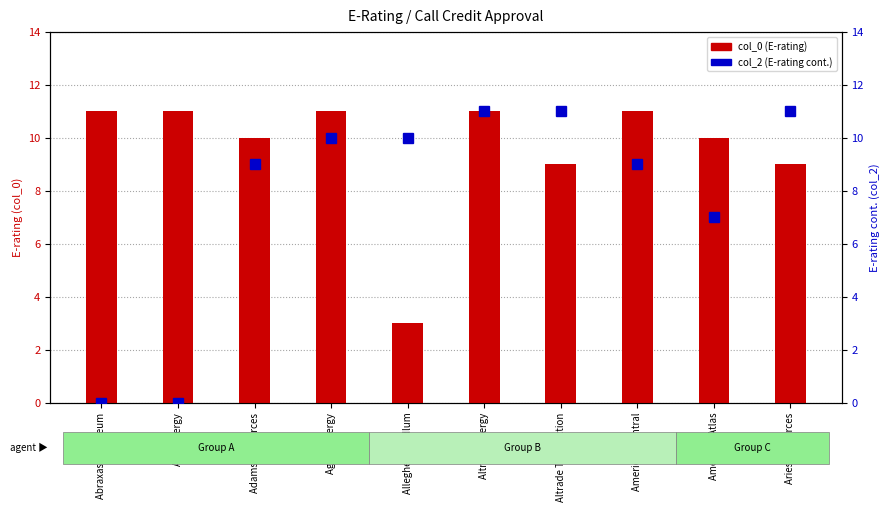

Rank the categories by col_0 (E-rating) value from highest to lowest.

Abraxas Petroleum, ACN Energy, Agave Energy, Altman Energy, American Central, Adams Resources, American Atlas, Altrade Transaction, Aries Resources, Allegheny Ludlum